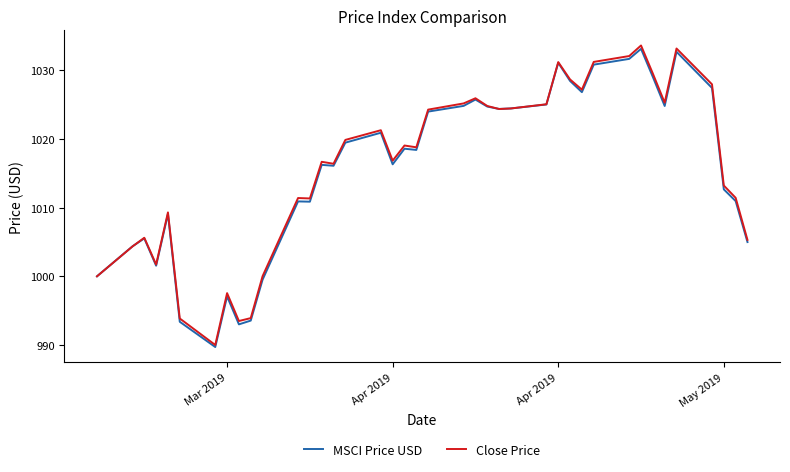

Which series has the widest spread of values?

Close Price